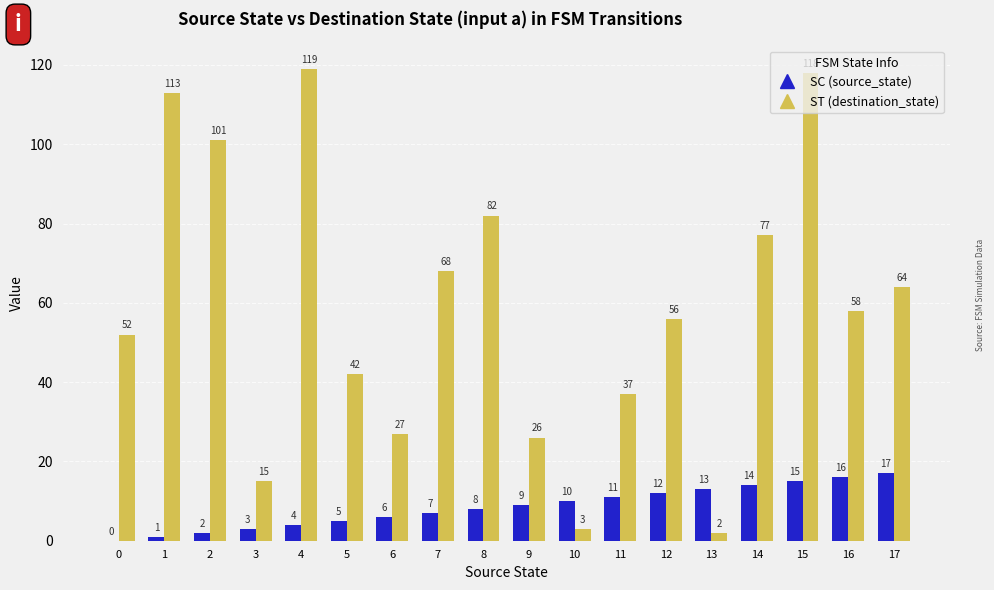

Reading left to right, what are all the values shown in this chart?

SC (source_state): 0=0	1=1	2=2	3=3	4=4	5=5	6=6	7=7	8=8	9=9	10=10	11=11	12=12	13=13	14=14	15=15	16=16	17=17
ST (destination_state): 0=52	1=113	2=101	3=15	4=119	5=42	6=27	7=68	8=82	9=26	10=3	11=37	12=56	13=2	14=77	15=118	16=58	17=64